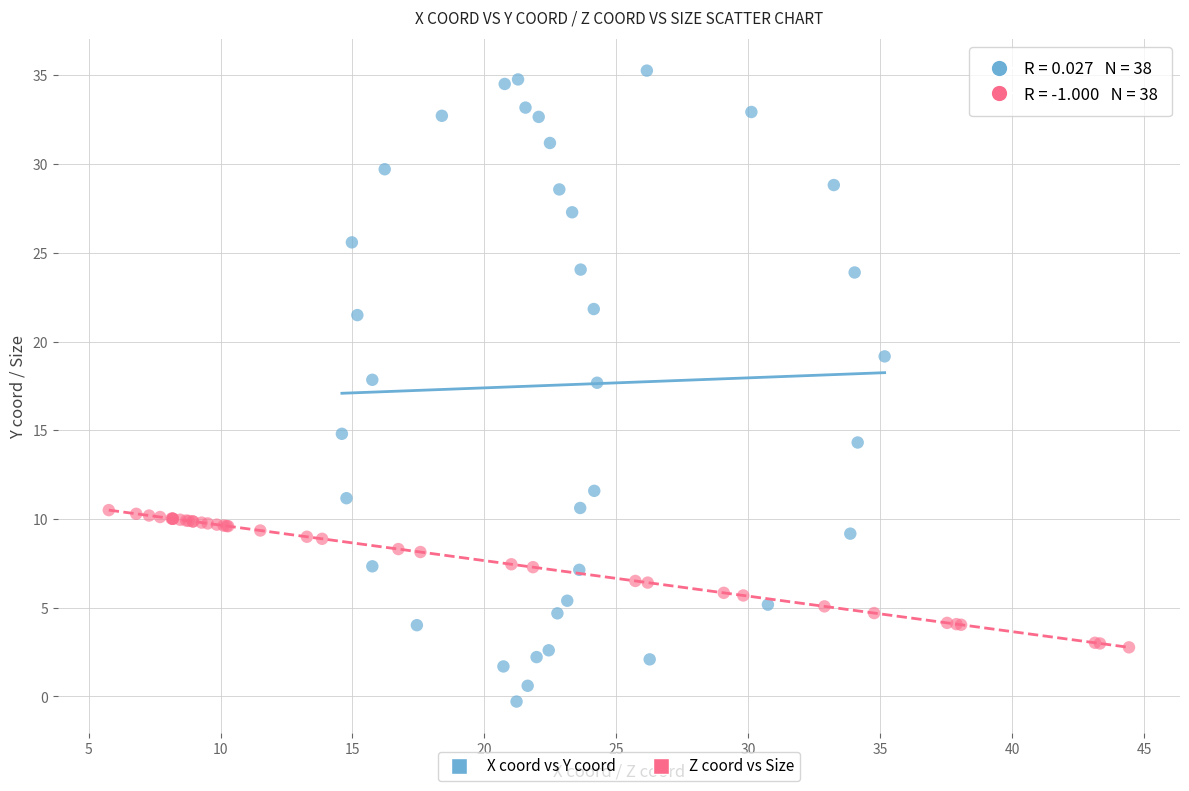

Which series reaches the minimum Y coordinate?

X coord vs Y coord